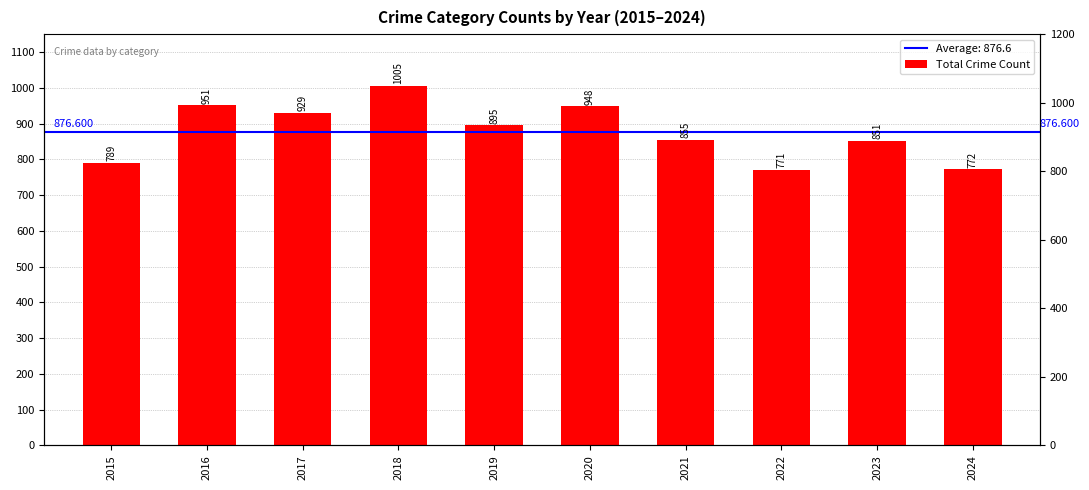

At which category does the chart reach its minimum across all series?

2022